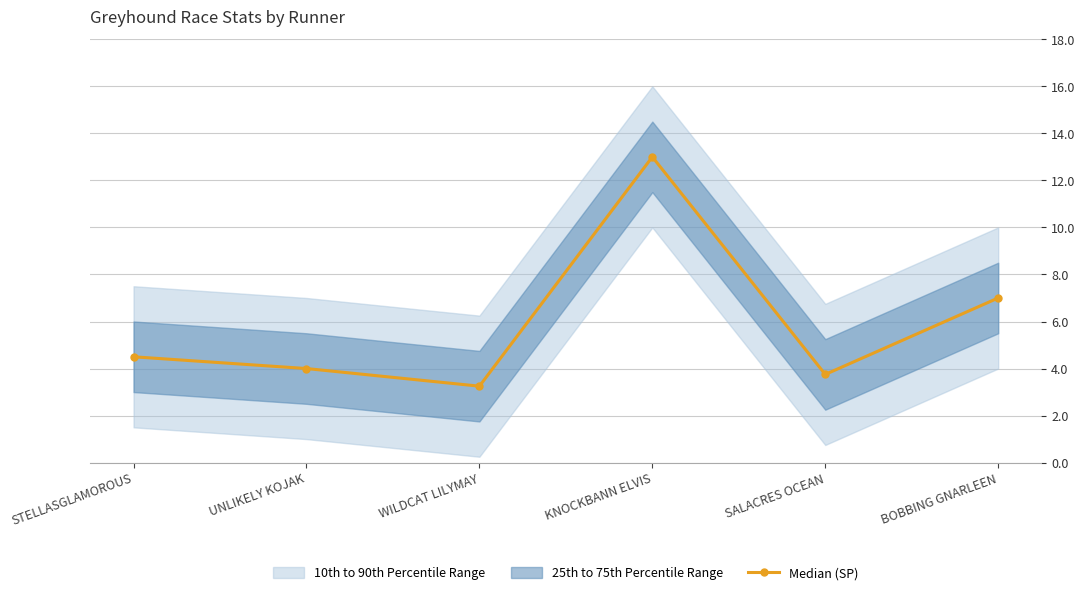

Where is the data nearest to the value 8?

BOBBING GNARLEEN